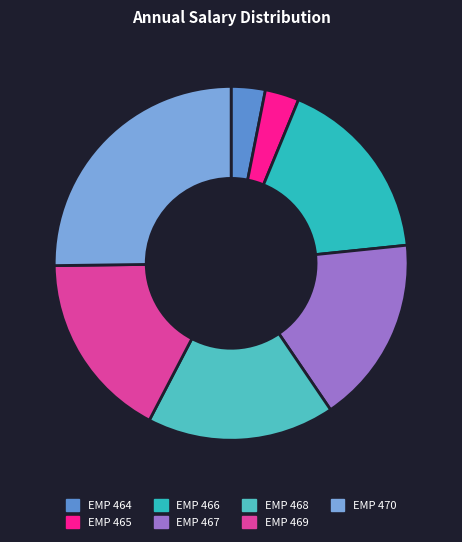

How many slices are in this pie chart?

7